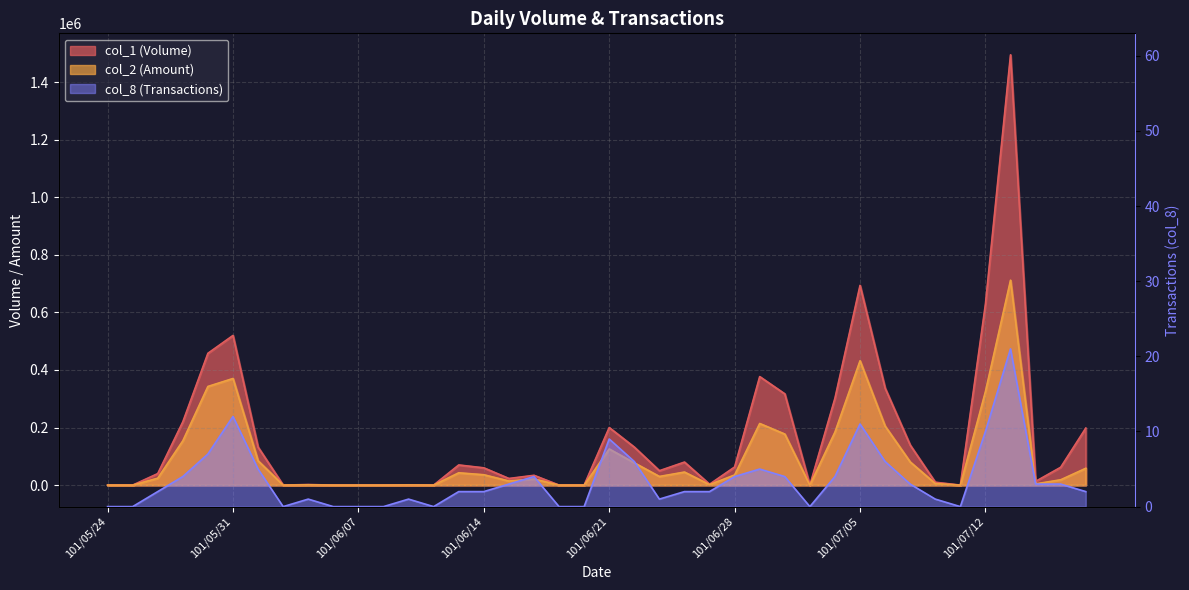

How many lines are shown in the chart?

3